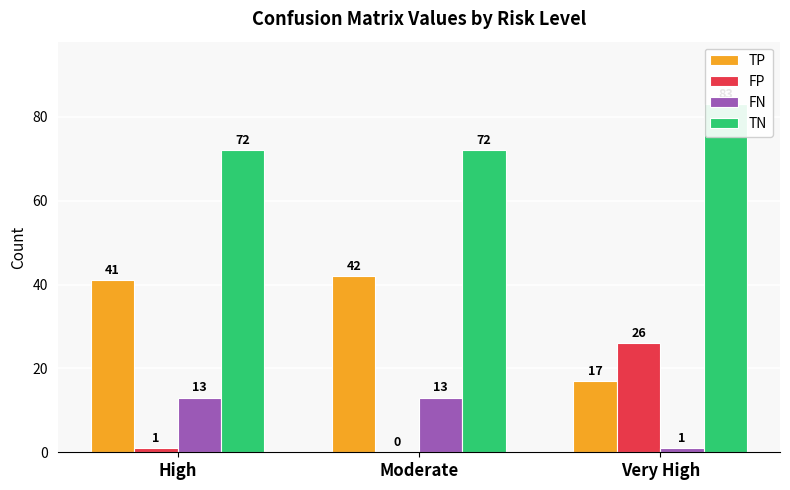

The FP series shows 0 at High. True or false?

False